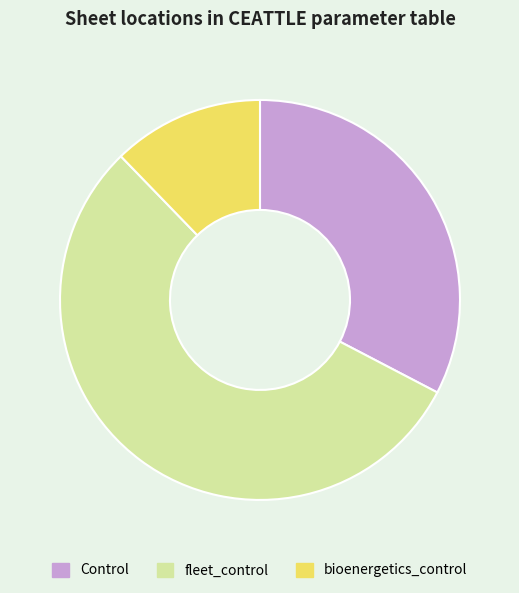

What is the ratio of the value at fleet_control to the value at Control?

1.7